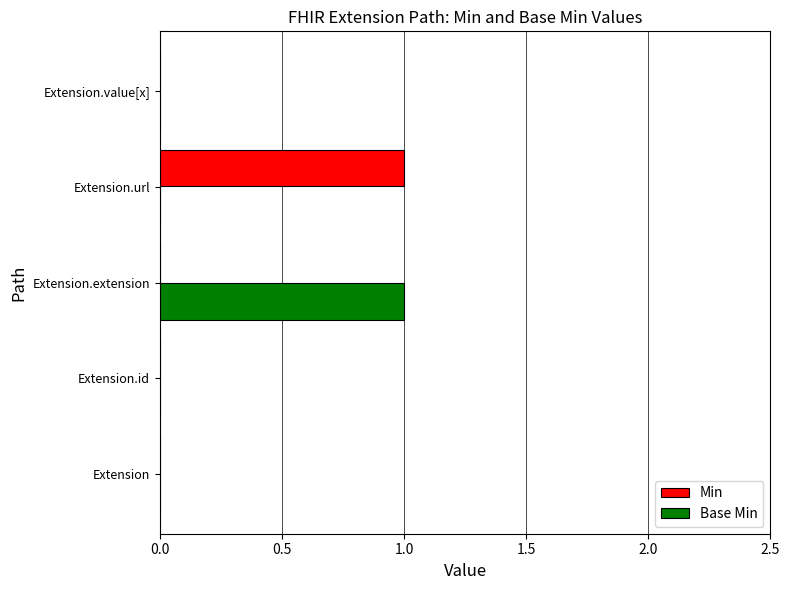

The Base Min series shows 1 at Extension.extension. True or false?

True